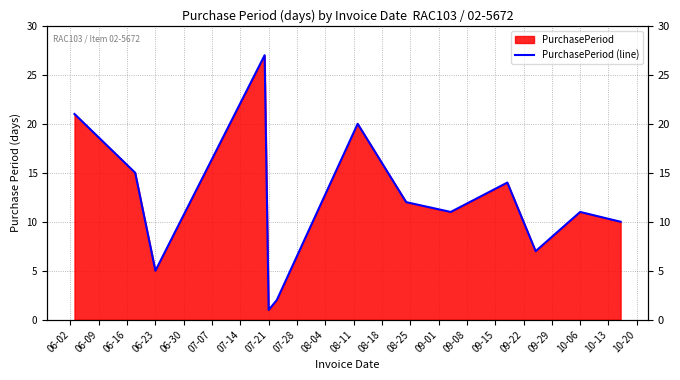

How many interior local valleys (lower than both neighbors) does the data have?

4